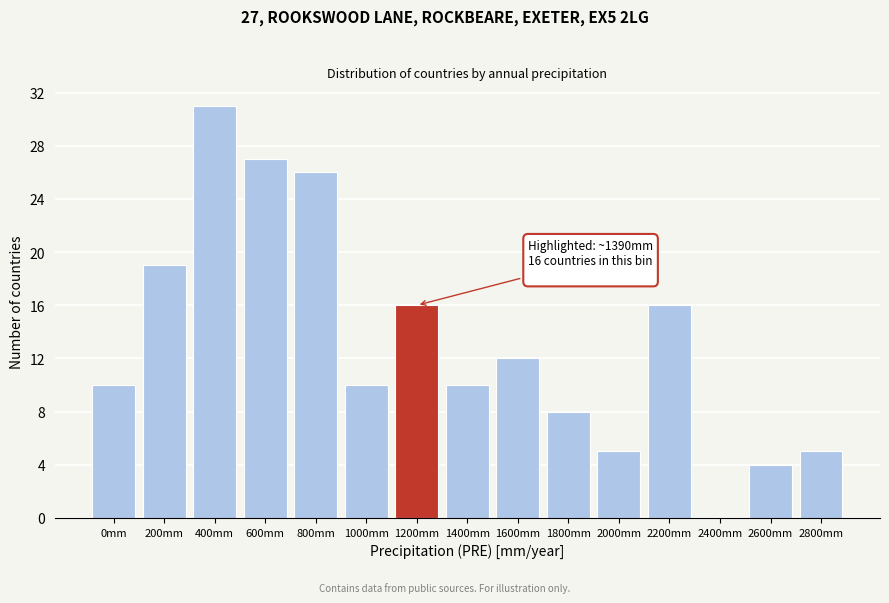

Reading right to left, extract all data points from this chart.

2800mm=5	2600mm=4	2400mm=0	2200mm=16	2000mm=5	1800mm=8	1600mm=12	1400mm=10	1200mm=16	1000mm=10	800mm=26	600mm=27	400mm=31	200mm=19	0mm=10